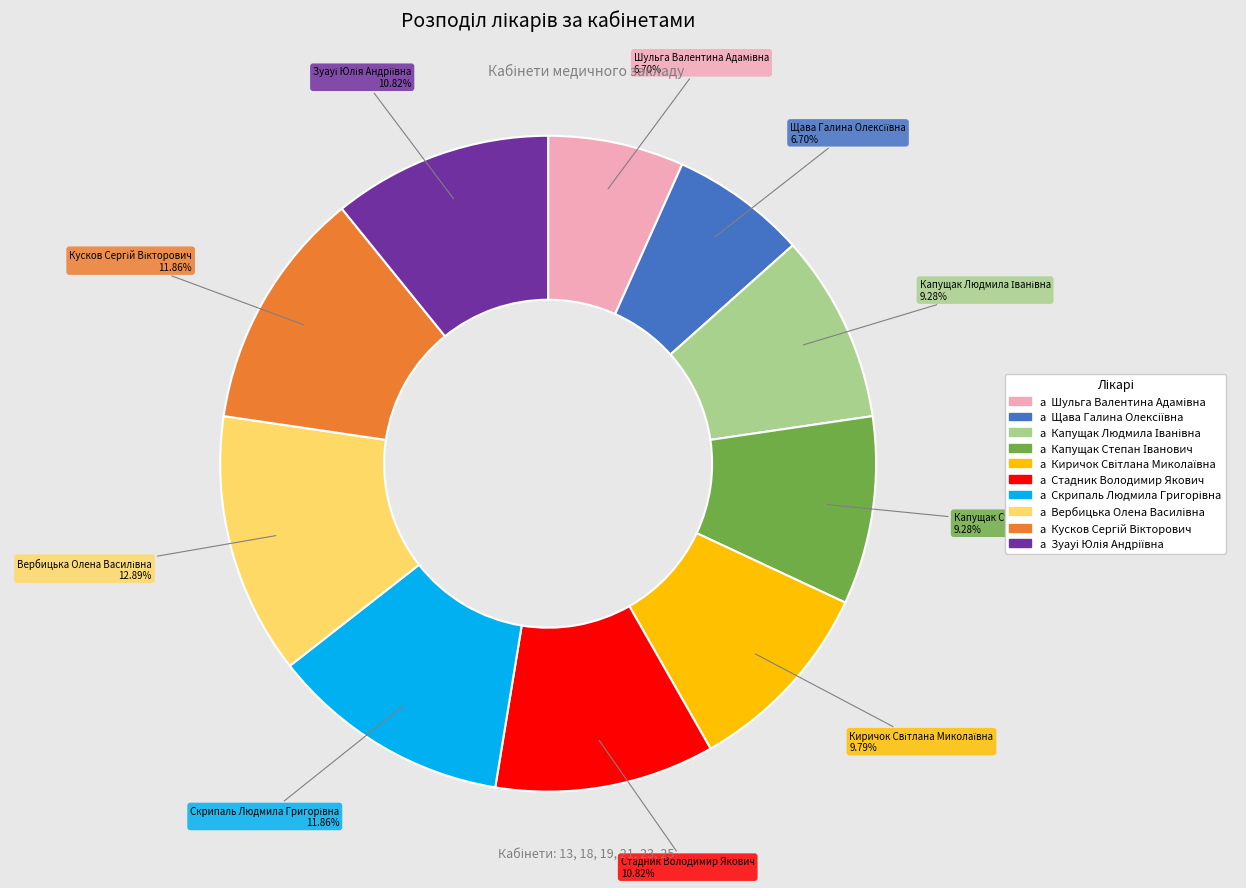

Is there any slice that represents more than half of the pie?

No